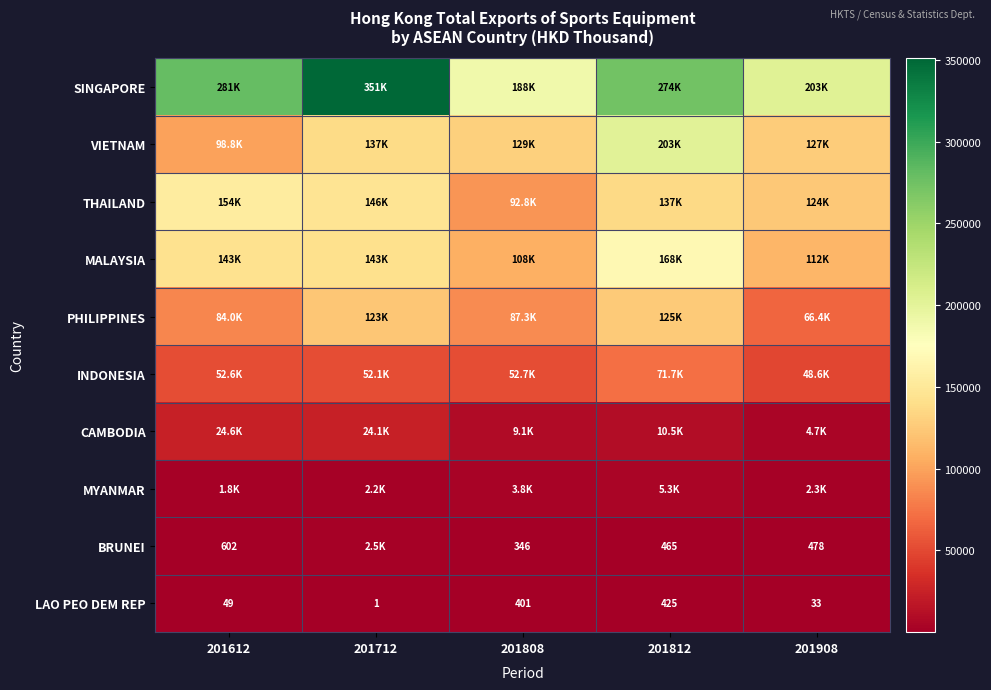

At how many categories does at least one series exceed 128794?

5